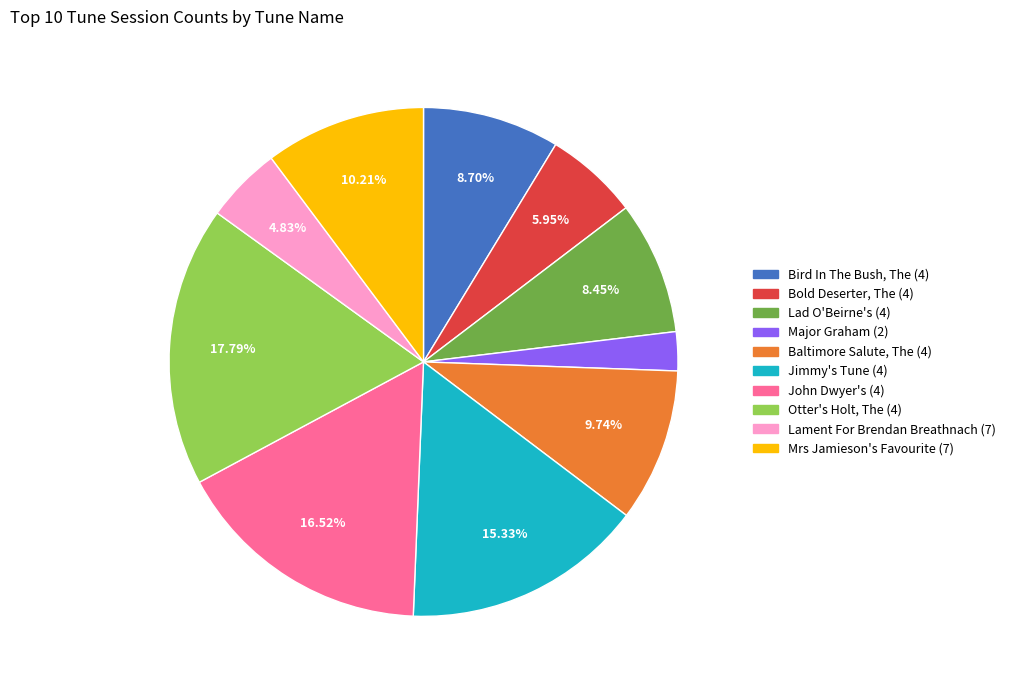

Do Baltimore Salute, The (4) and Bird In The Bush, The (4) together represent more than half of the pie?

No